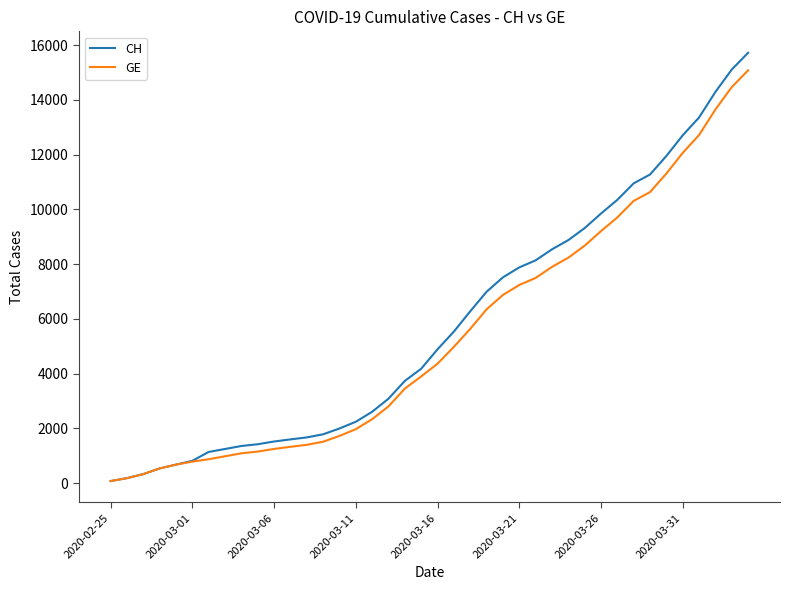

Which series has the widest spread of values?

CH